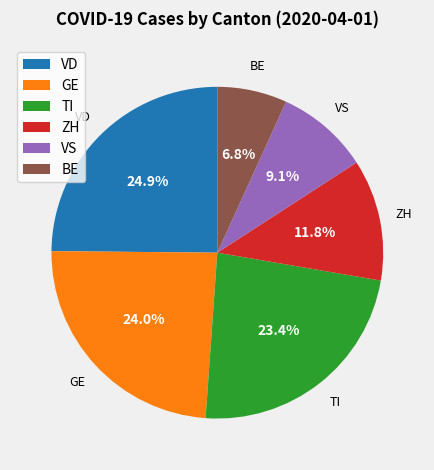

Combined, what portion of the pie is BE and ZH?

18.6%